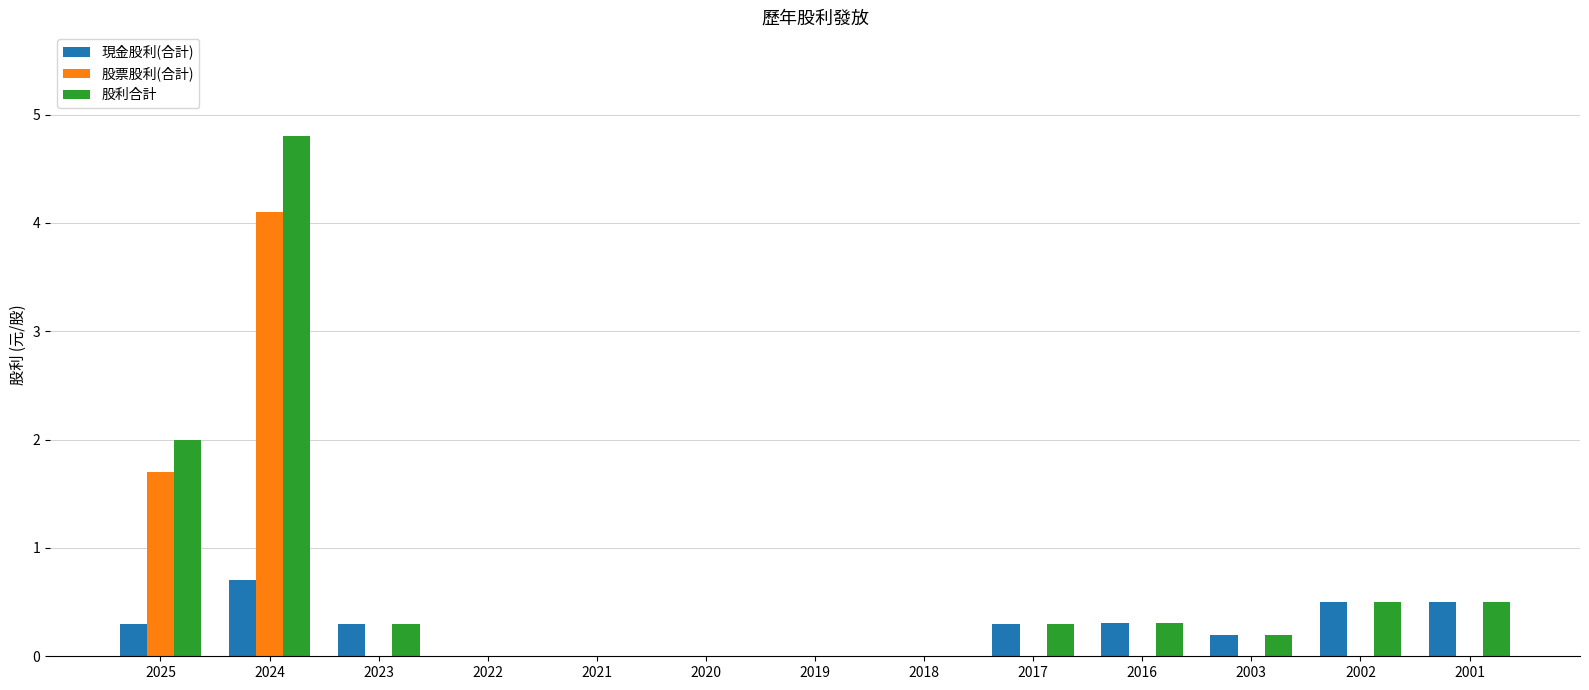

What are all the series names shown in the legend?

現金股利(合計), 股票股利(合計), 股利合計